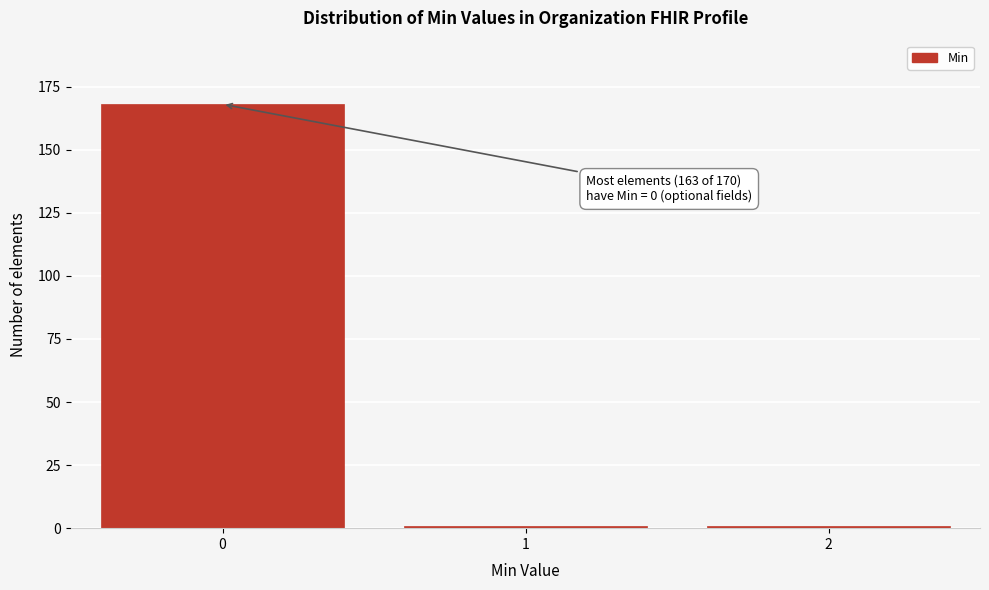

Reading left to right, list all the values displayed in this chart.

168	1	1